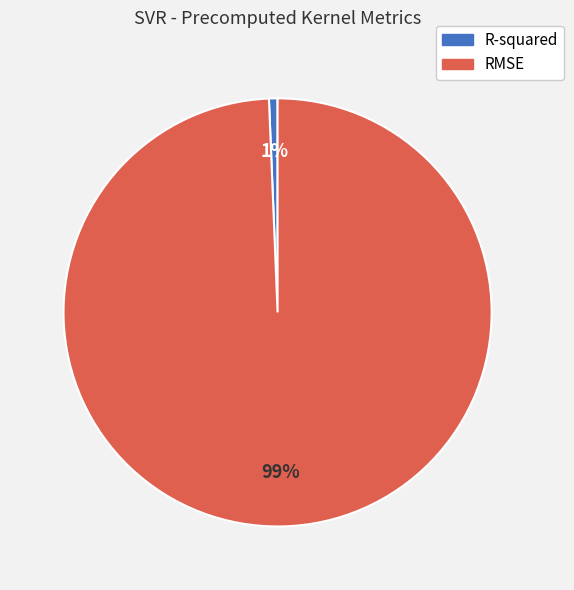

The RMSE slice represents 89% of the pie. True or false?

False